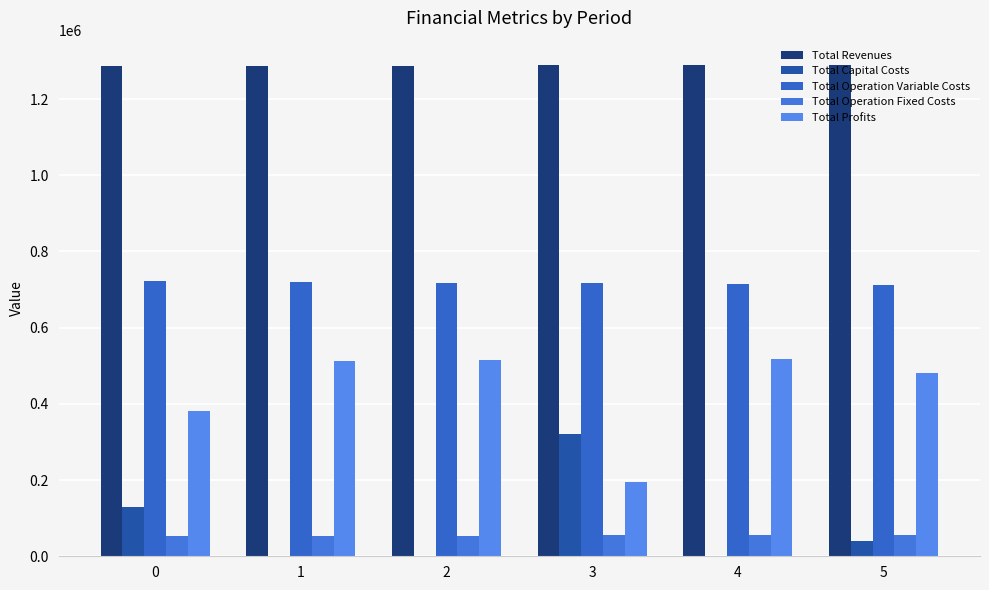

List the series in order of their peak value, lowest first.

Total Operation Fixed Costs, Total Capital Costs, Total Profits, Total Operation Variable Costs, Total Revenues